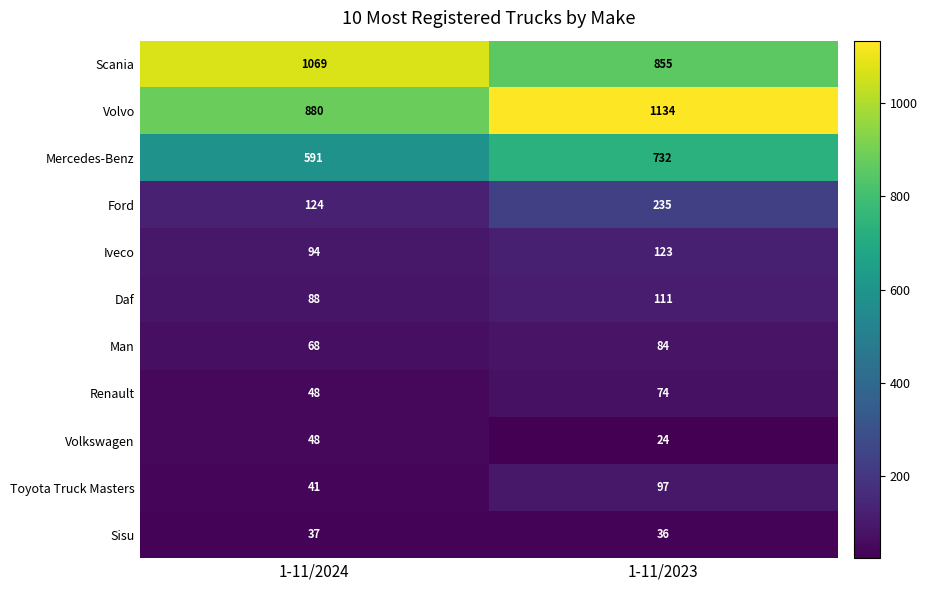

List the series in order of their peak value, highest first.

Volvo, Scania, Mercedes-Benz, Ford, Iveco, Daf, Toyota Truck Masters, Man, Renault, Volkswagen, Sisu